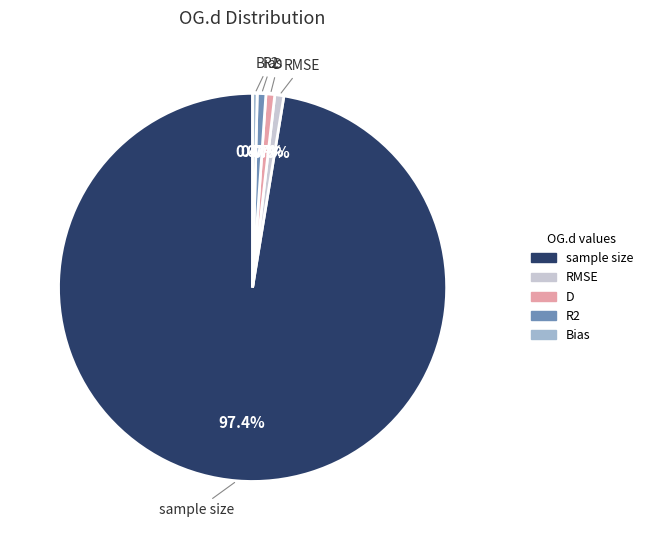

Which category has the biggest portion of the pie?

sample size